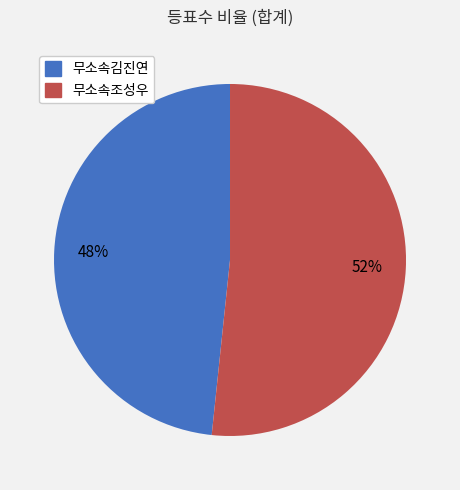

What is the smallest slice in the pie chart?

무소속김진연